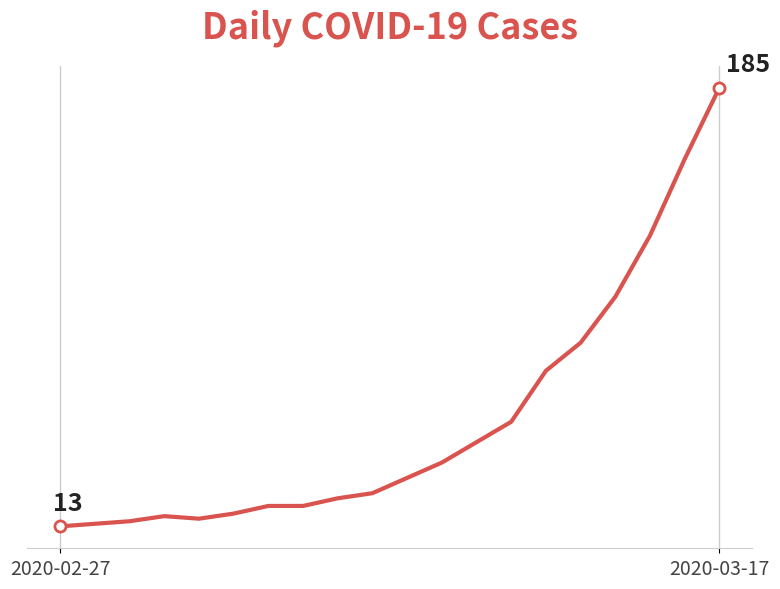

Does the chart have visible grid lines?

No